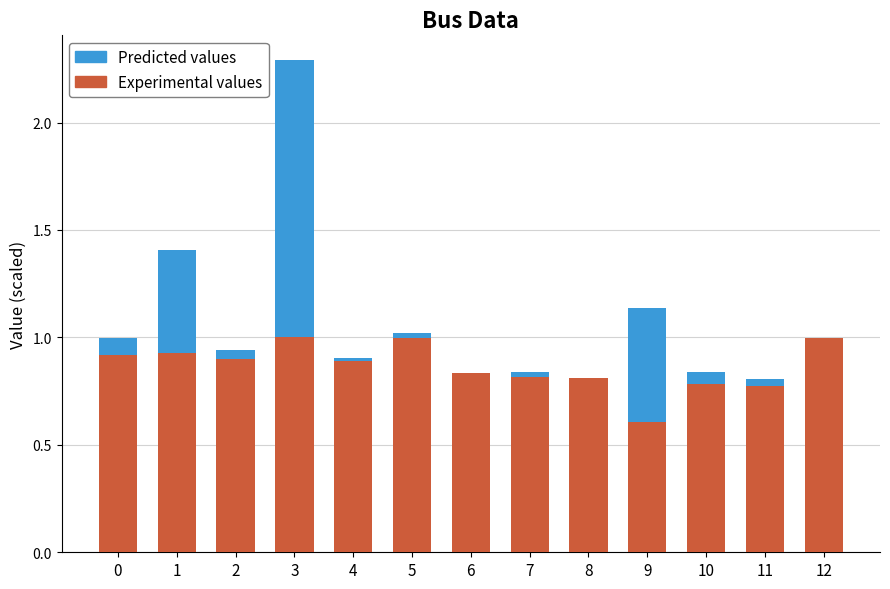

At which category is the sum across all series the highest?

3